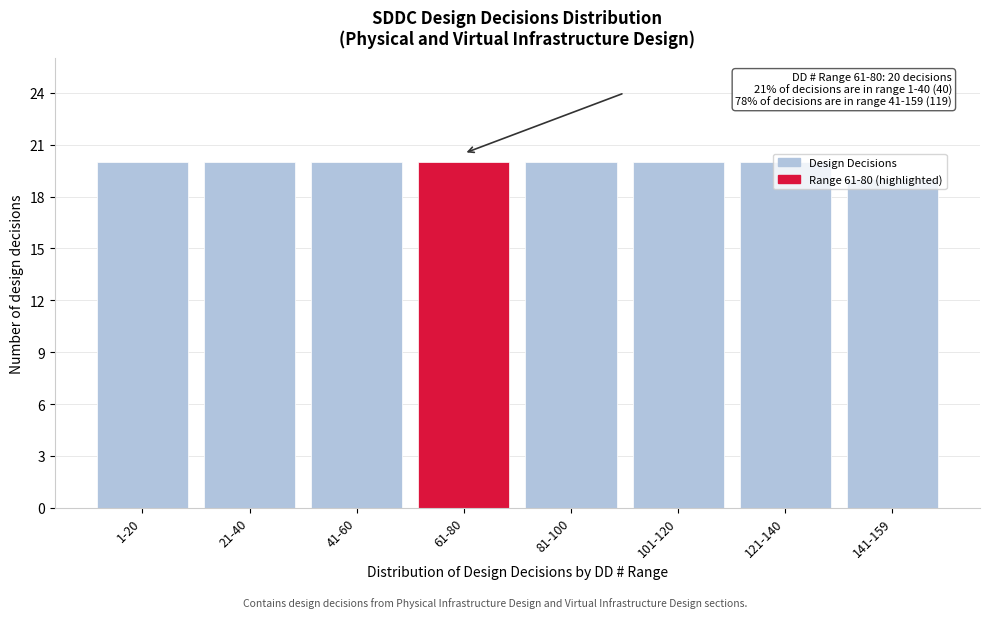

What position from the left is 21-40?

2